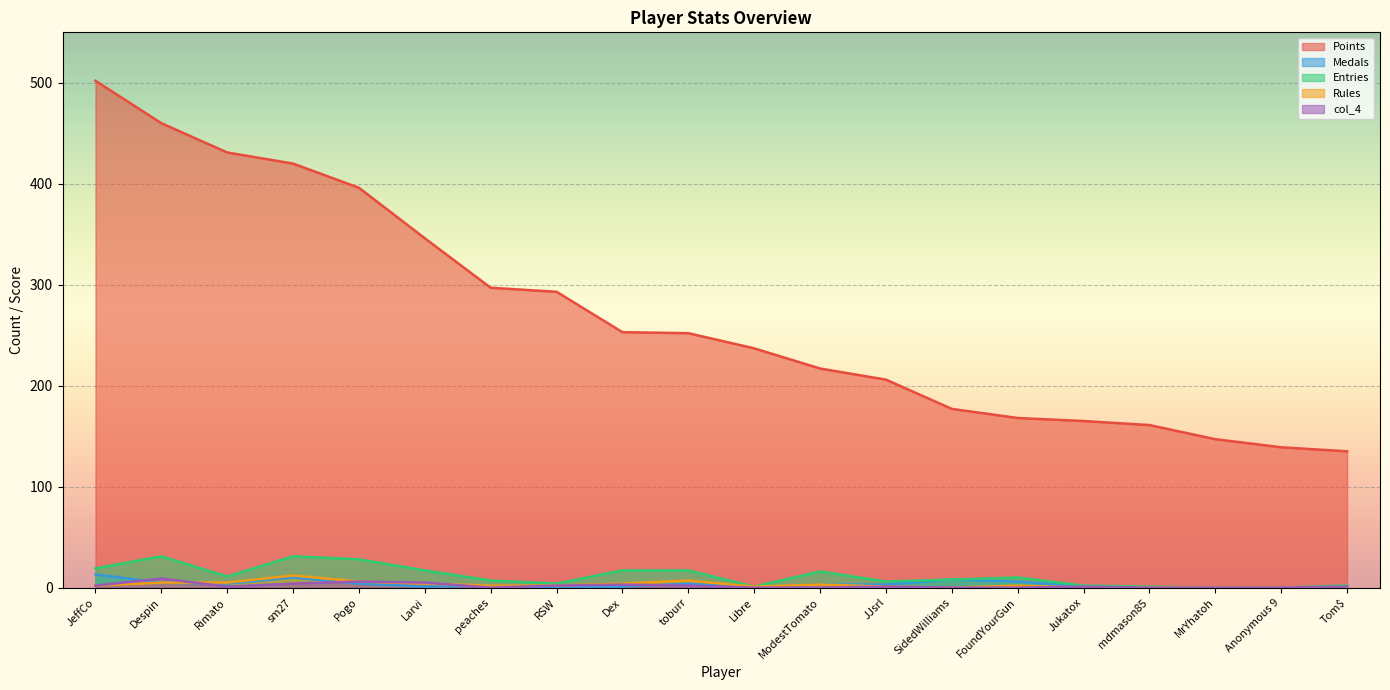

At which category does the chart reach its minimum across all series?

RSW